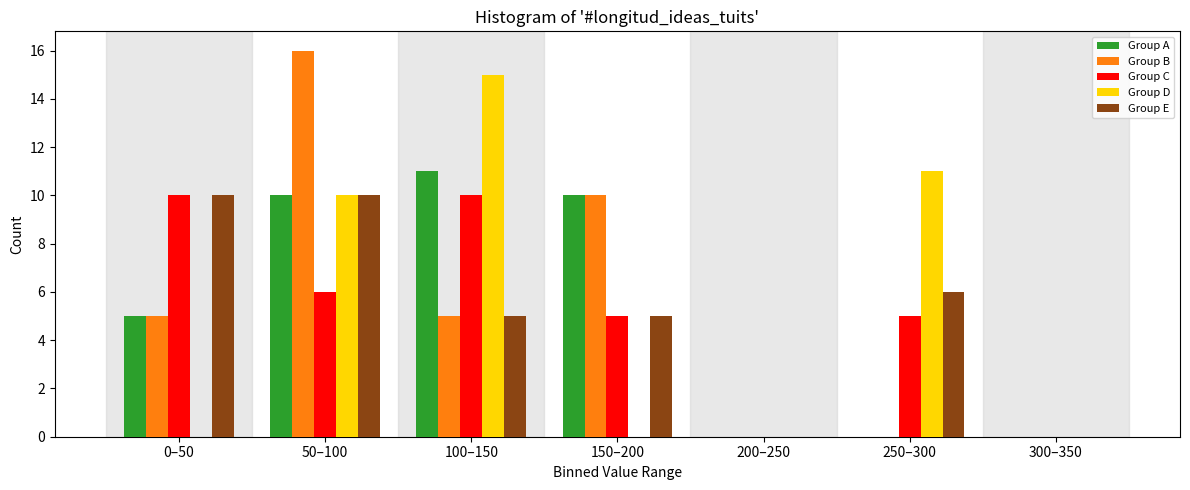

What is the total value across all series at 100–150?

46